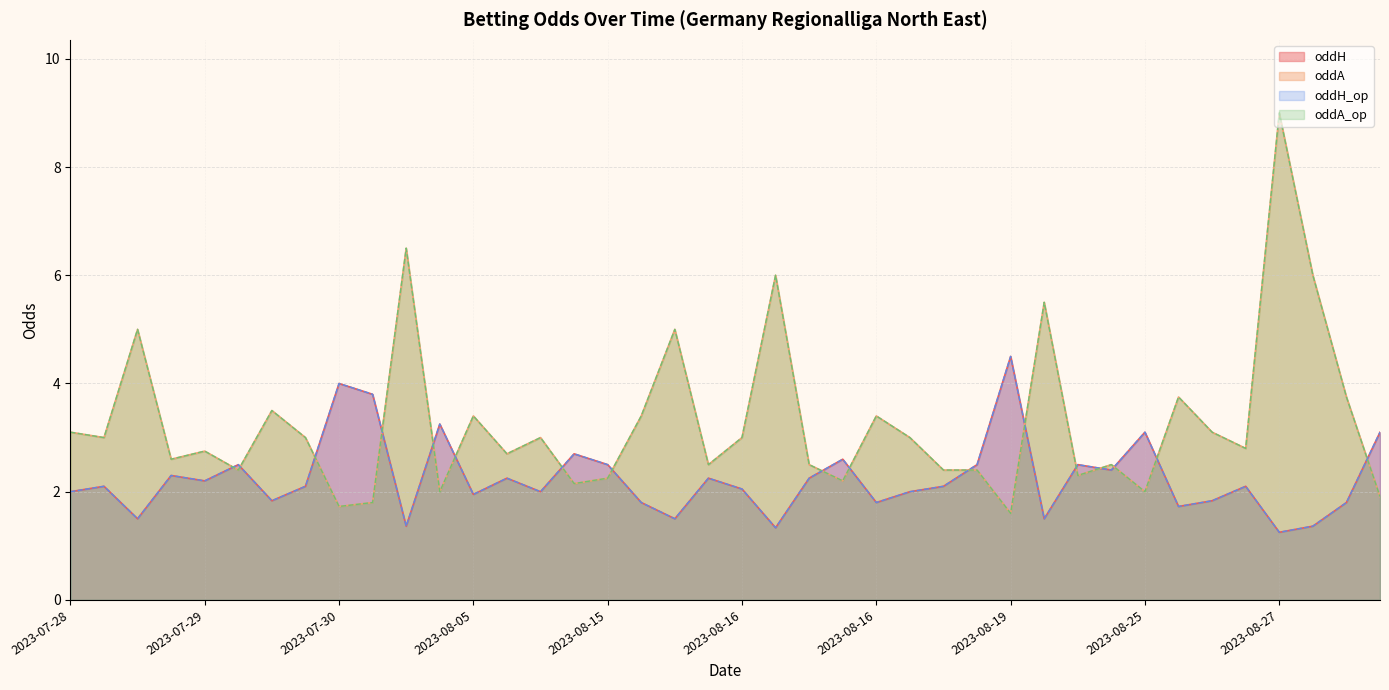

Does the chart have visible grid lines?

Yes